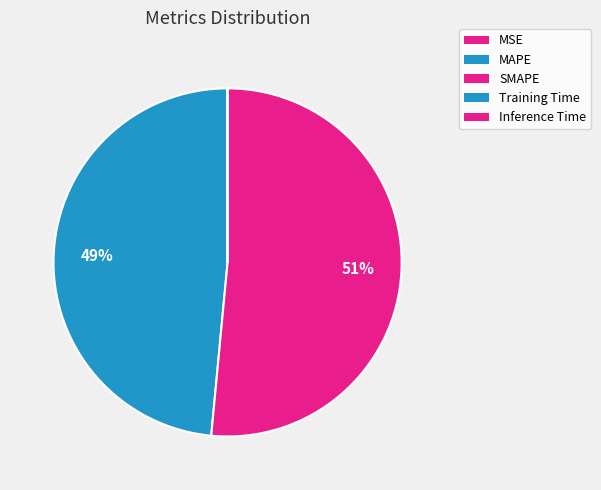

Count the number of slices in the pie.

5